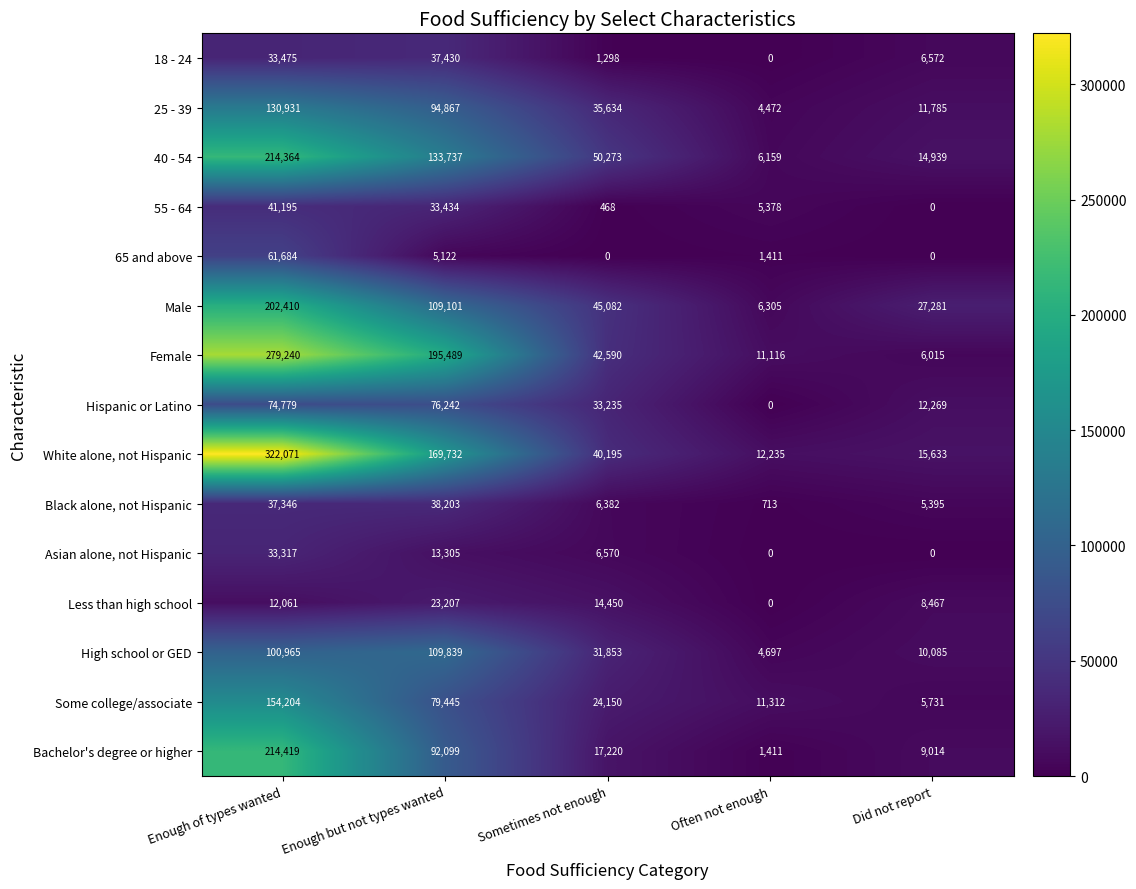

How many data points does each series have?

5